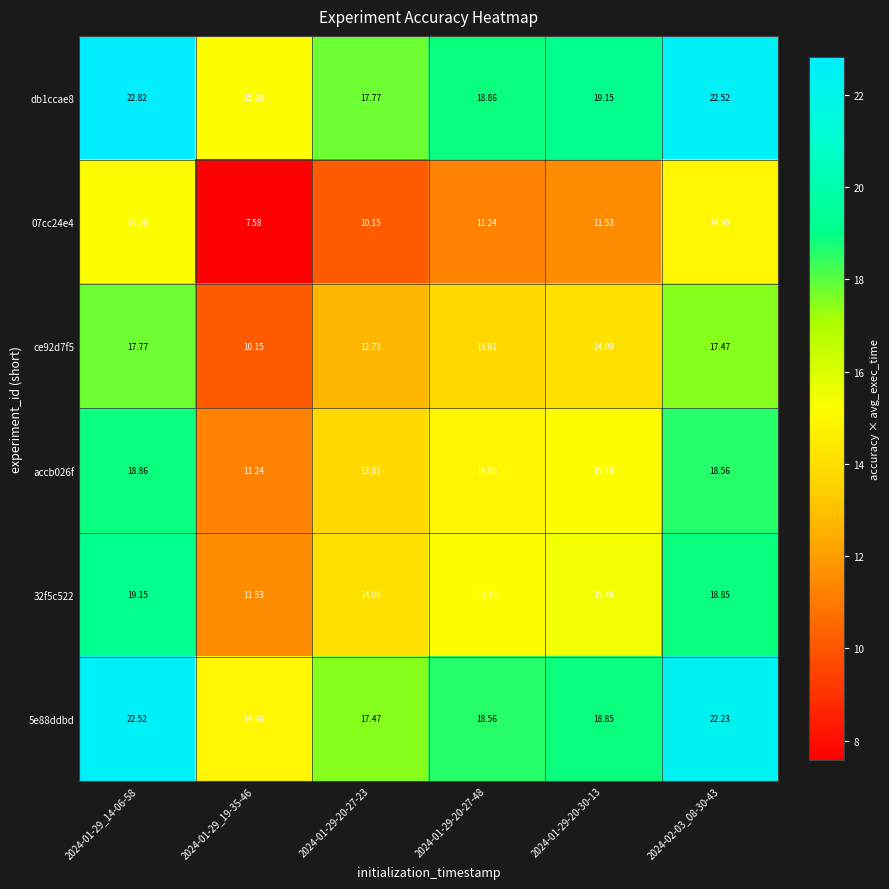

How many series are shown in this chart?

6